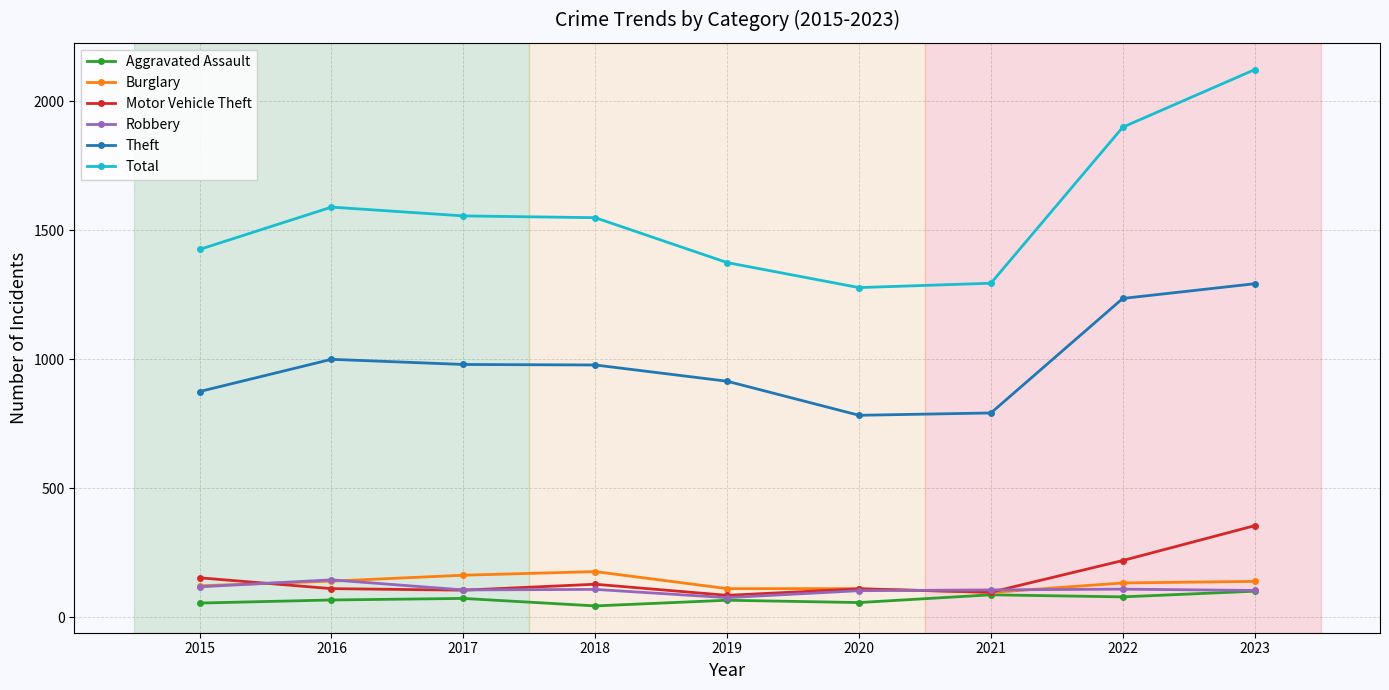

True or false: Total and Burglary intersect in this chart.

False